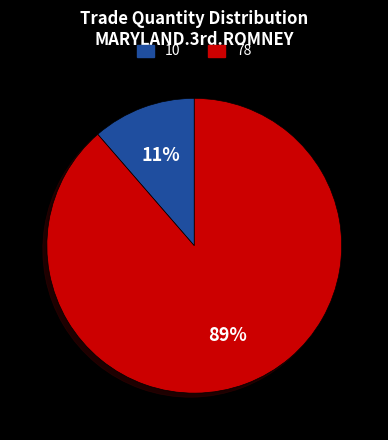

How many slices are in this pie chart?

2